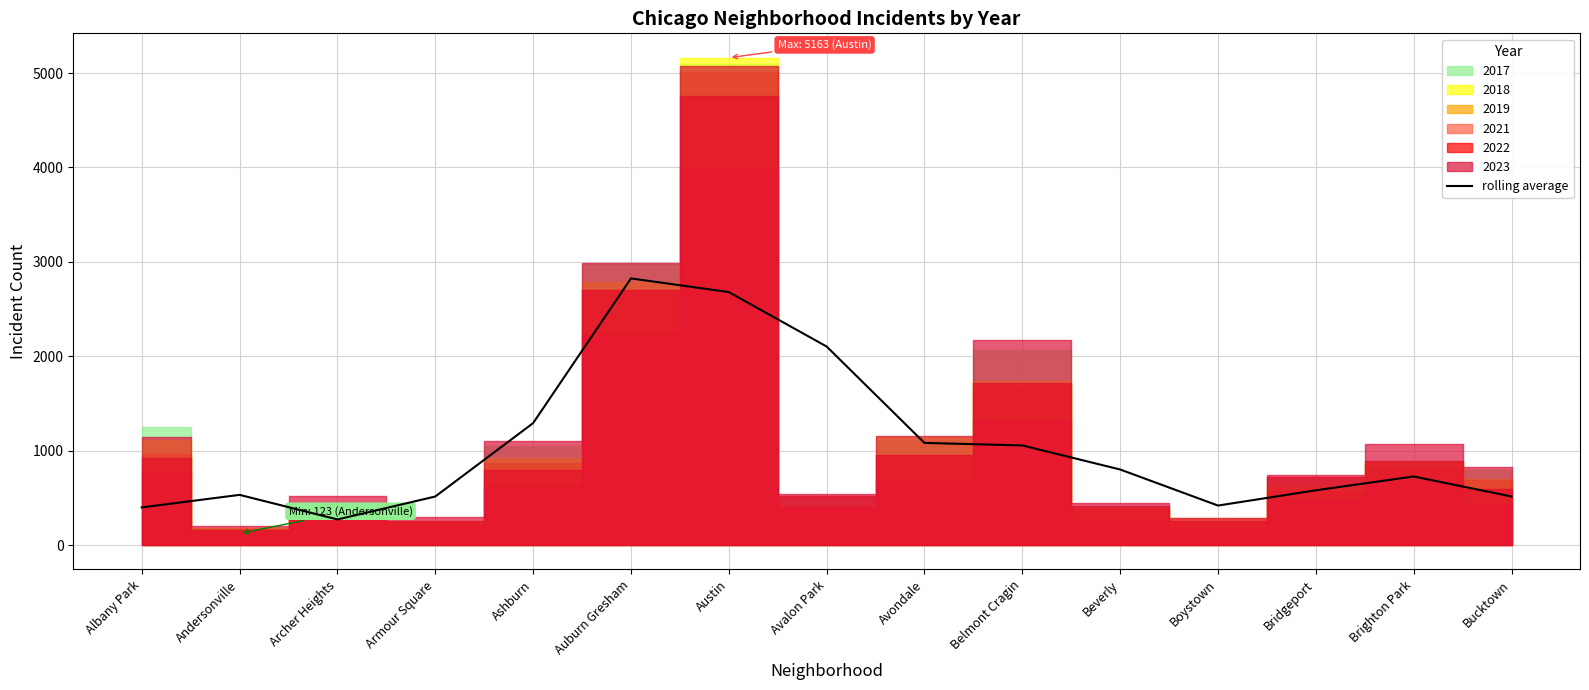

What position from the left is Andersonville?

2